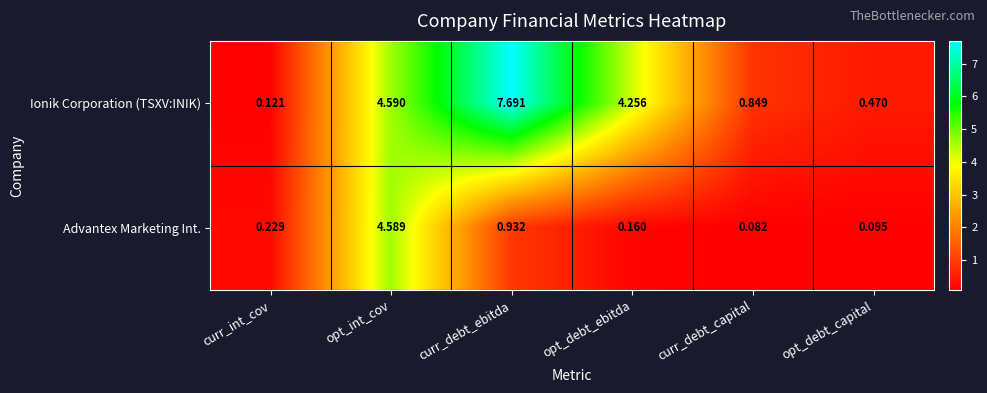

Is the value of Advantex Marketing Int. at opt_debt_capital greater than the value of Ionik Corporation (TSXV:INIK) at opt_debt_capital?

No